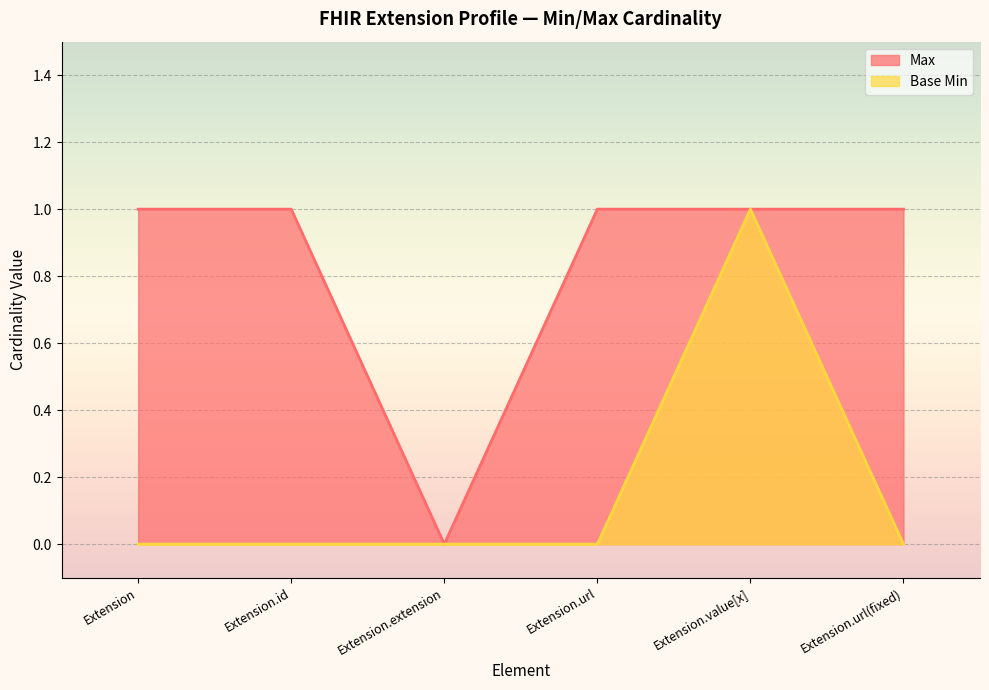

Is the value of Max at Extension.url(fixed) greater than the value of Base Min at Extension.url(fixed)?

Yes